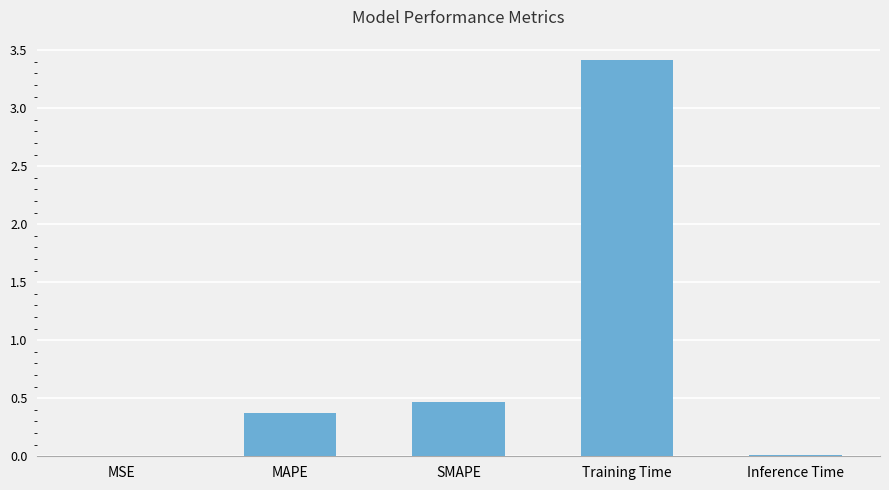

What is the sum of all values?

4.3